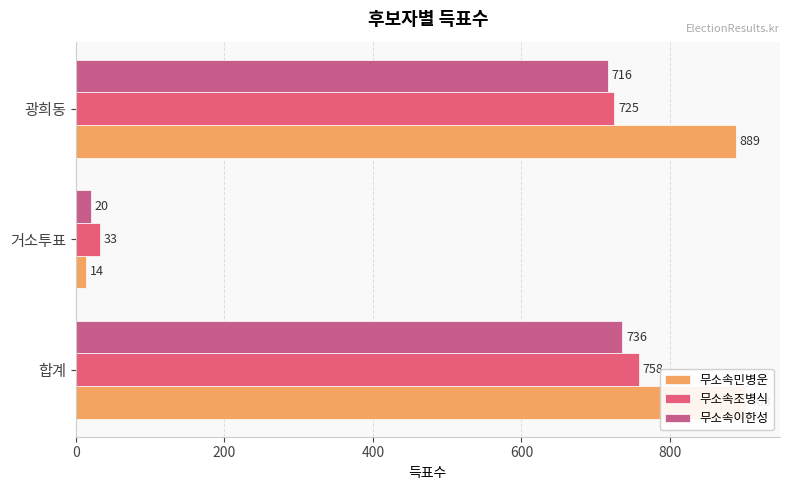

How many values in the 무소속민병운 series are below 889?

1